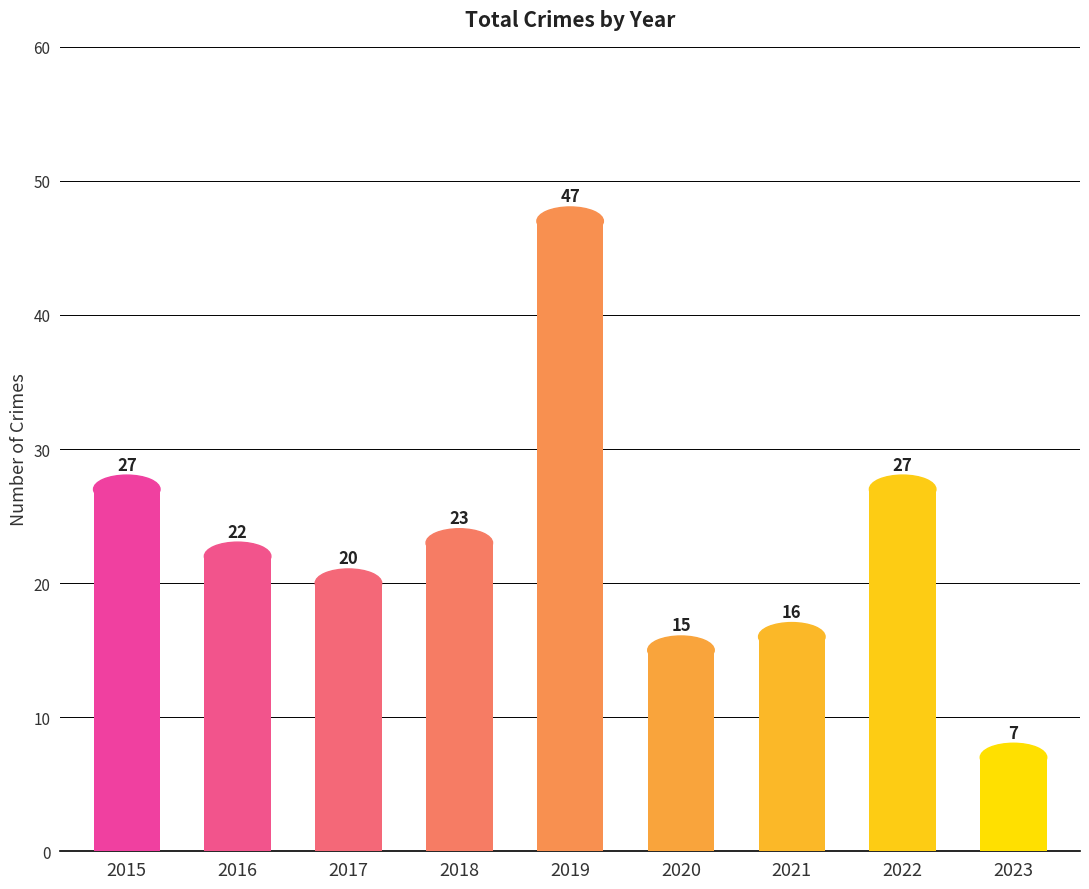

Reading left to right, list all the values displayed in this chart.

2015=27	2016=22	2017=20	2018=23	2019=47	2020=15	2021=16	2022=27	2023=7